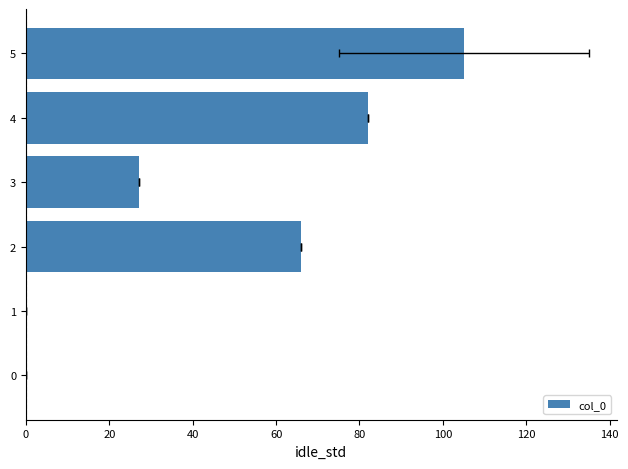

What is the difference between the values at 0 and 4?

82